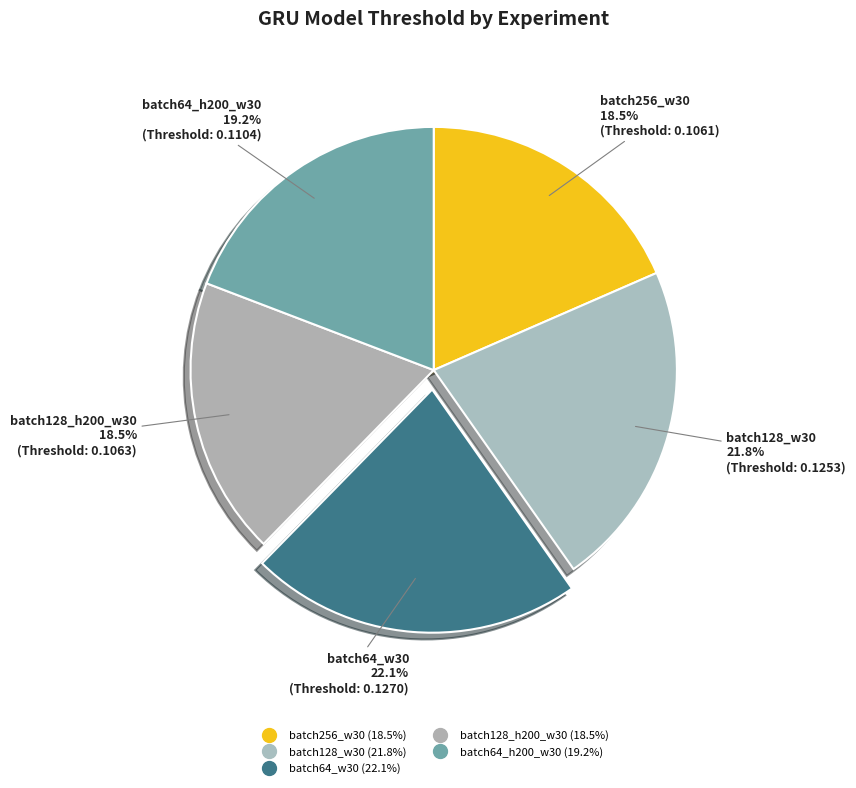

To the nearest percent, what is the average slice percentage?

20%